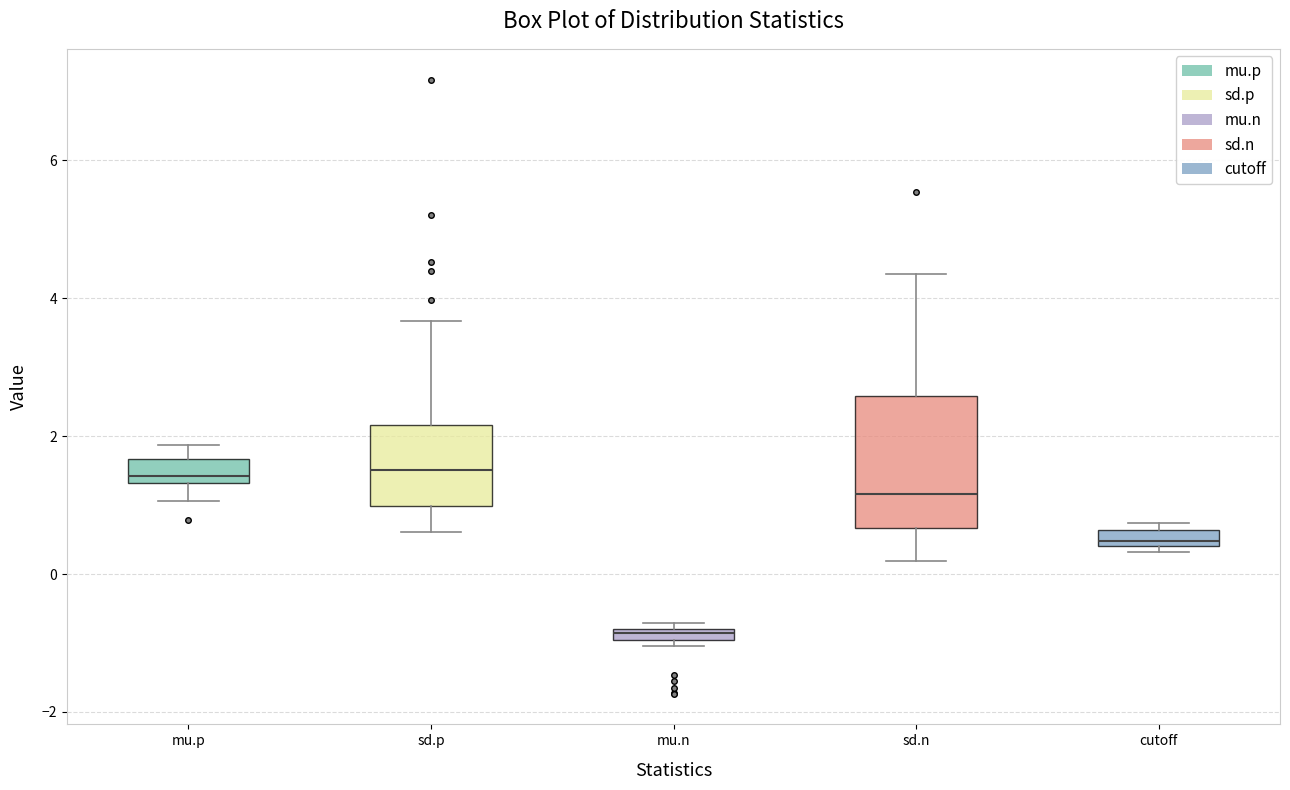

Comparing the boxes themselves (not the whiskers), which one is the tallest?

sd.n